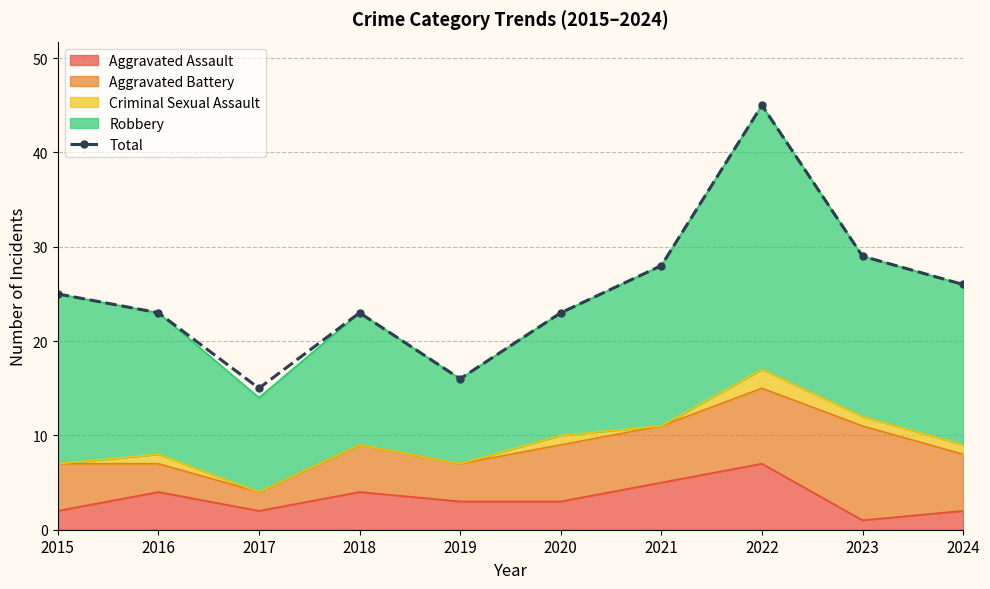

What is the difference between the second highest and minimum values?

14